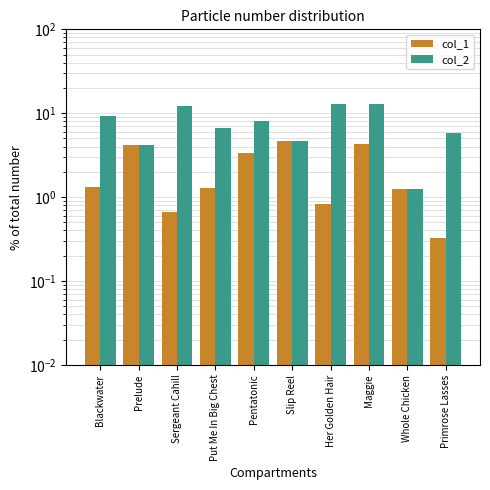

Reading left to right, extract all data points from this chart.

col_1: 1.3	4.2	0.7	1.3	3.4	4.6	0.8	4.3	1.2	0.3
col_2: 9.3	4.2	12.2	6.7	8.0	4.6	13.0	12.9	1.2	5.7